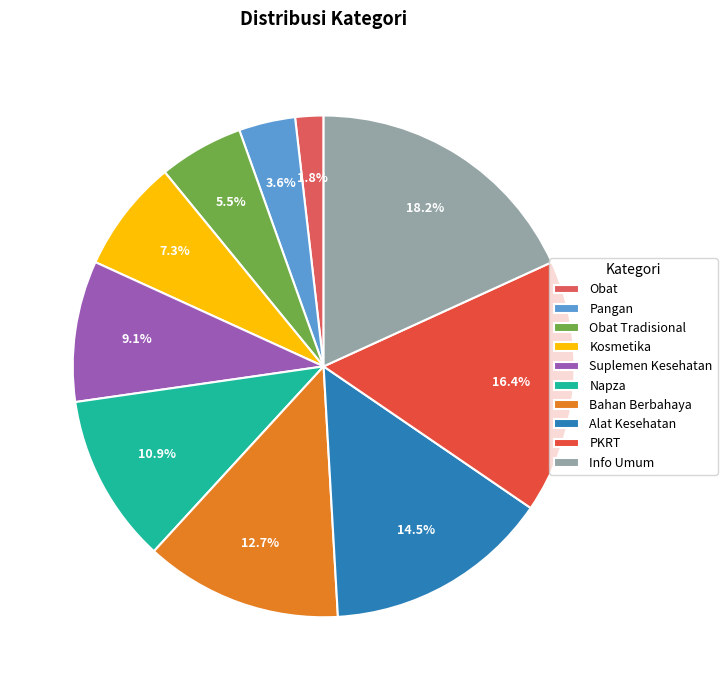

Do Kosmetika and PKRT together represent more than half of the pie?

No